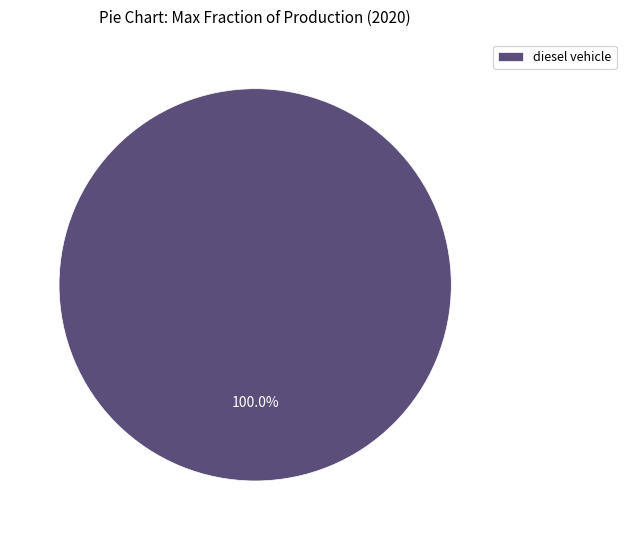

How many segments does this pie chart have?

1